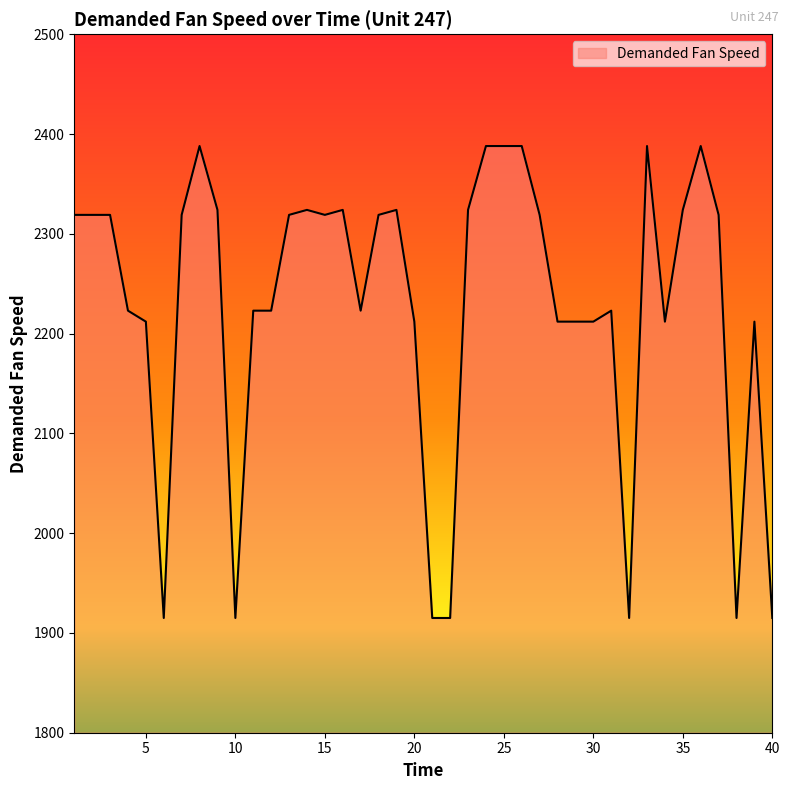

What is the maximum value shown in the chart?

2388